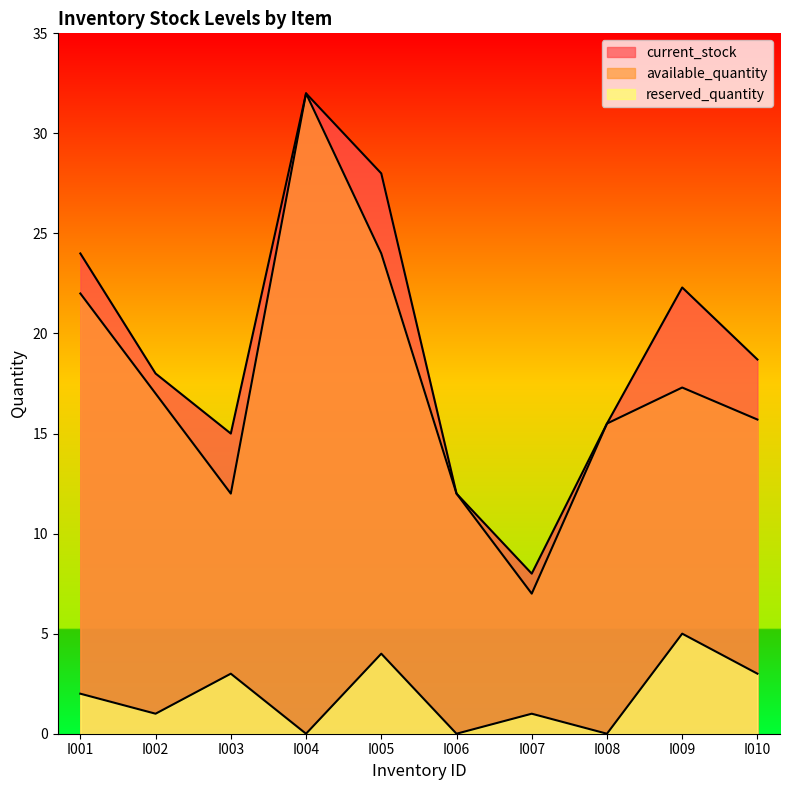

Is the value of reserved_quantity at I003 greater than the value of current_stock at I010?

No